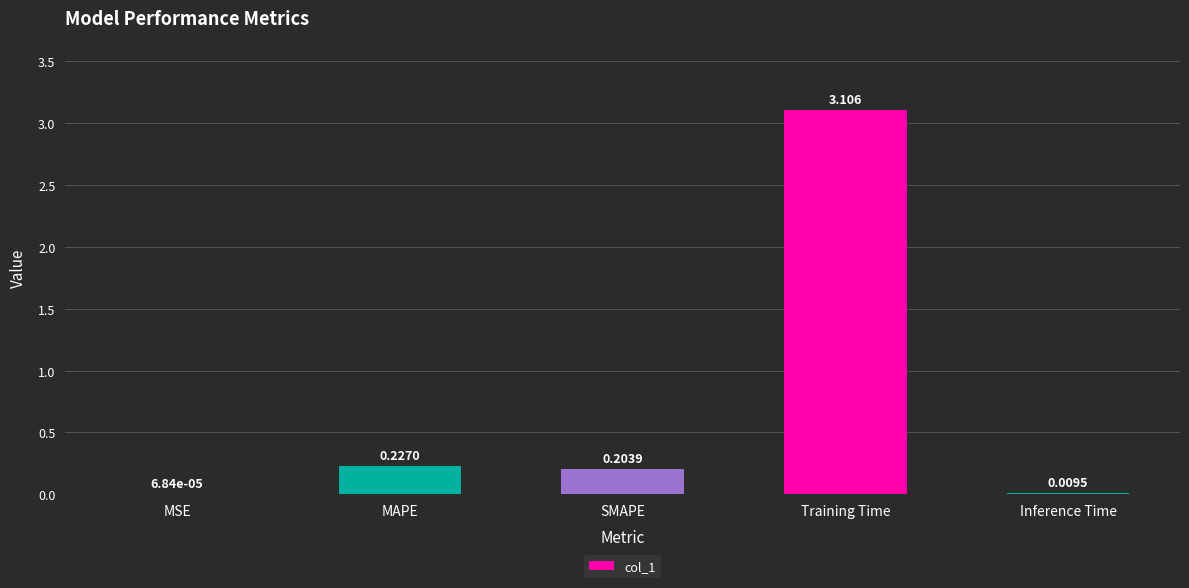

Where is the data nearest to the value 1?

MAPE